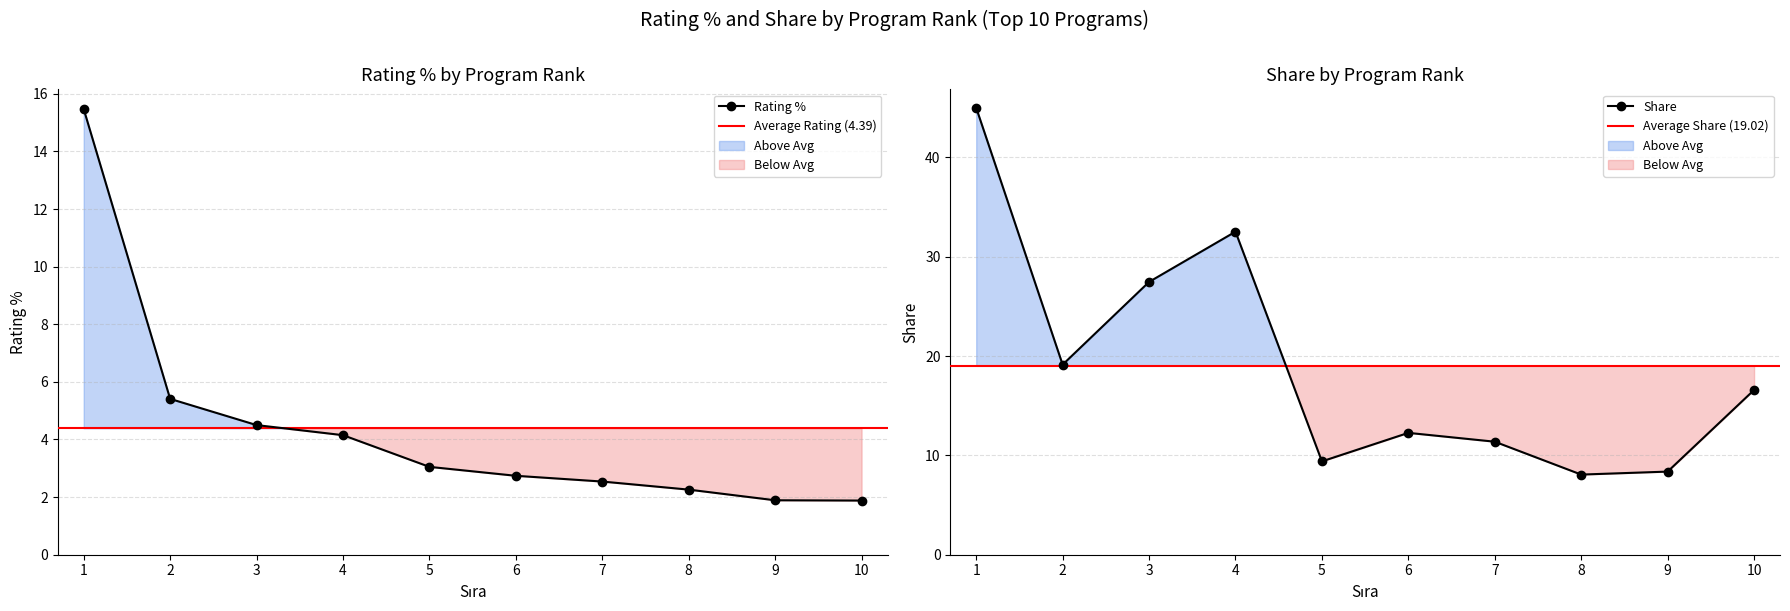

In Share, how many points are lower than both neighbors (excluding endpoints)?

3